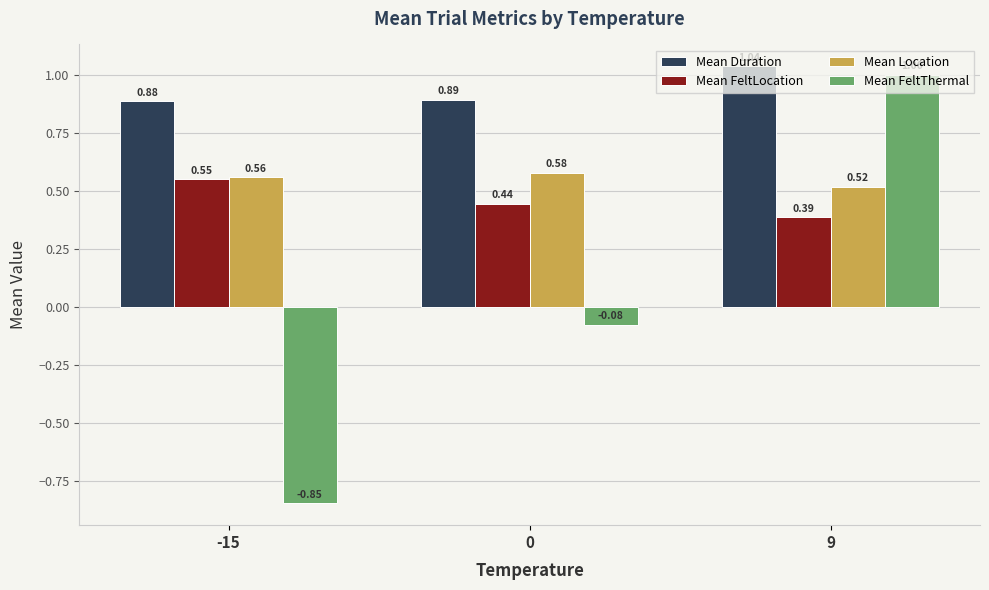

At which category is the sum across all series the highest?

9